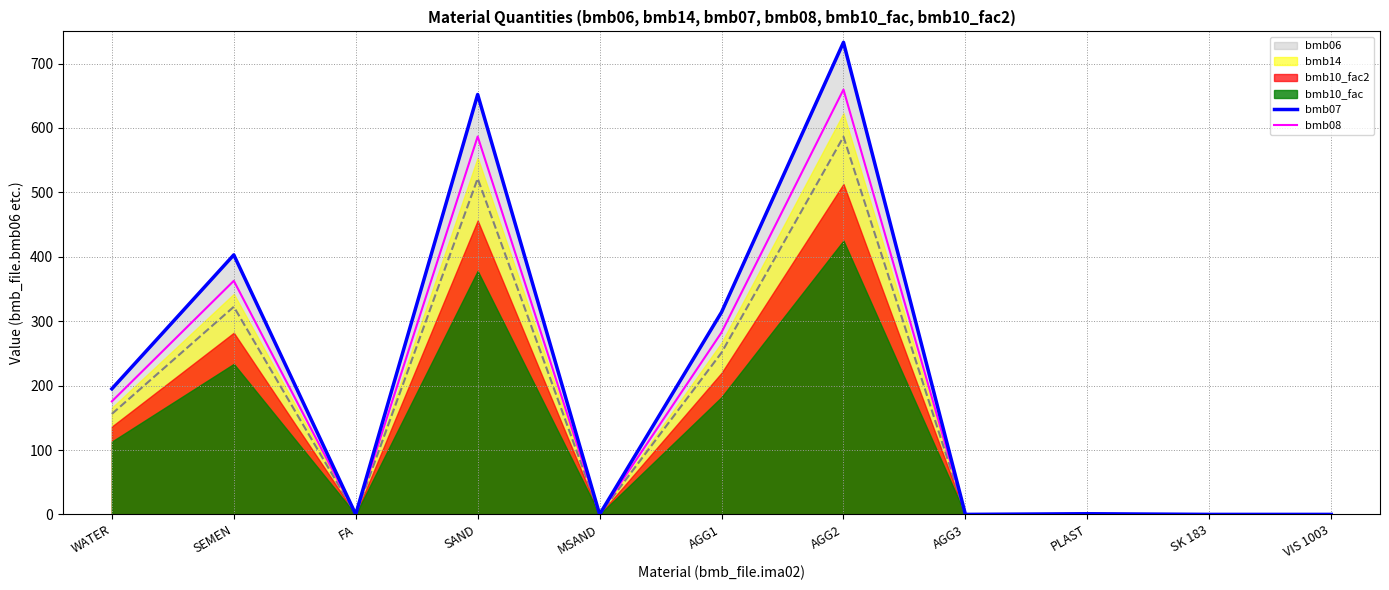

Does the chart display data point markers on the line(s)?

No